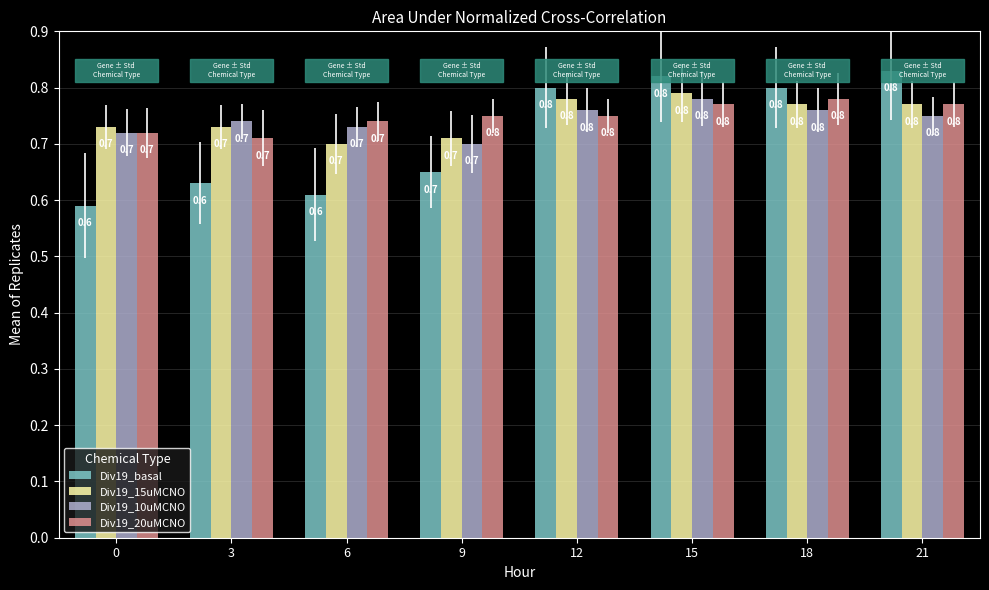

Where is Div19_20uMCNO nearest to the value 0?

3